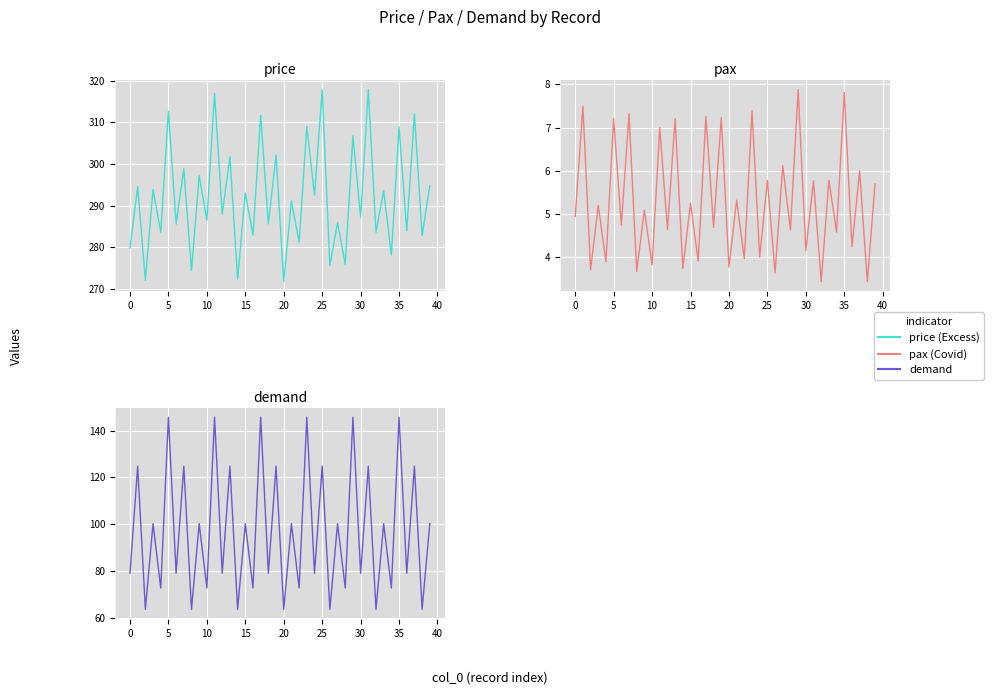

True or false: price and demand cross at least once.

False